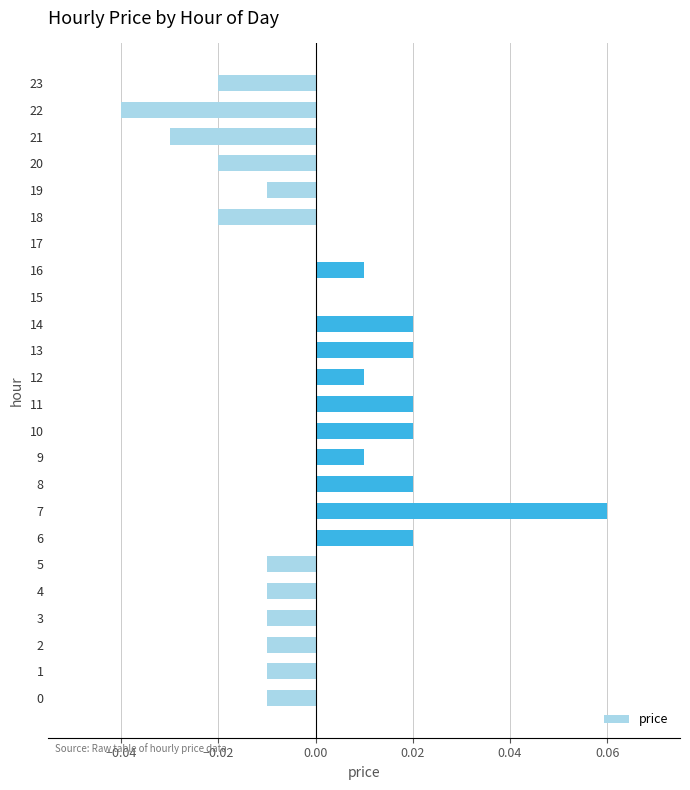

The chart shows a value of 0.0 at 11. True or false?

True